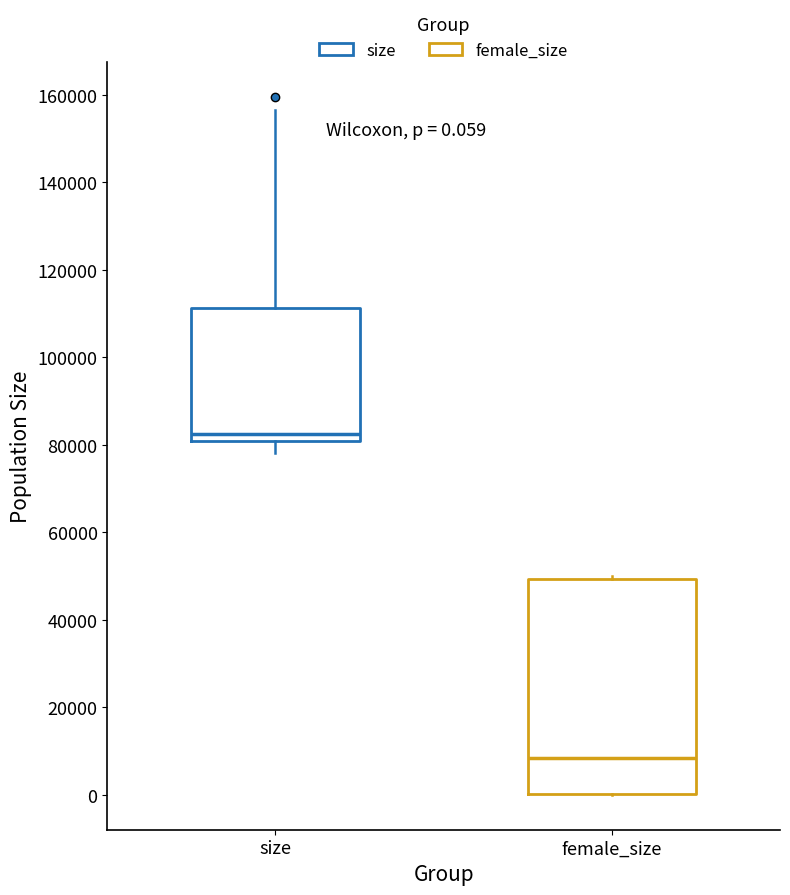

Which box is the tallest, from its lower edge to its upper edge?

female_size